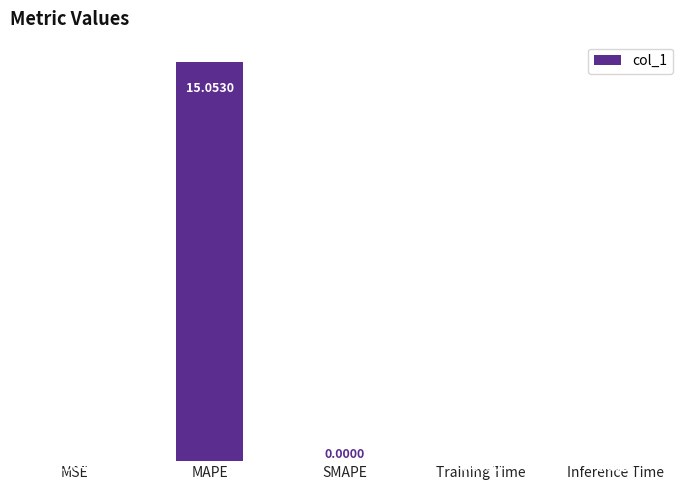

Does the chart contain stacked bars?

No